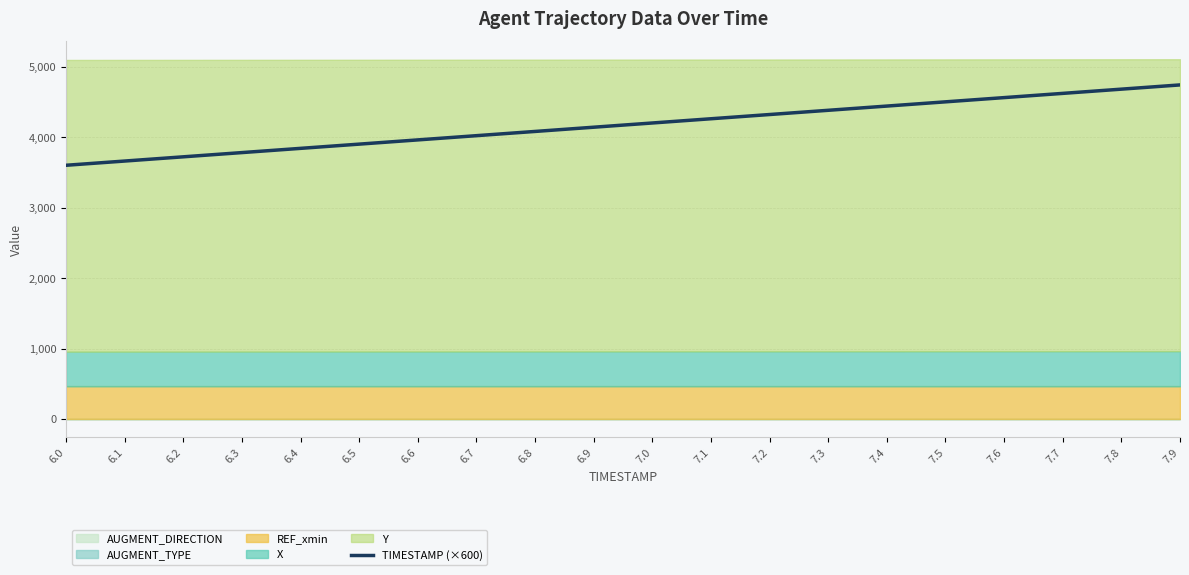

The value of TIMESTAMP (×600) at 7.7 is 7147. True or false?

False